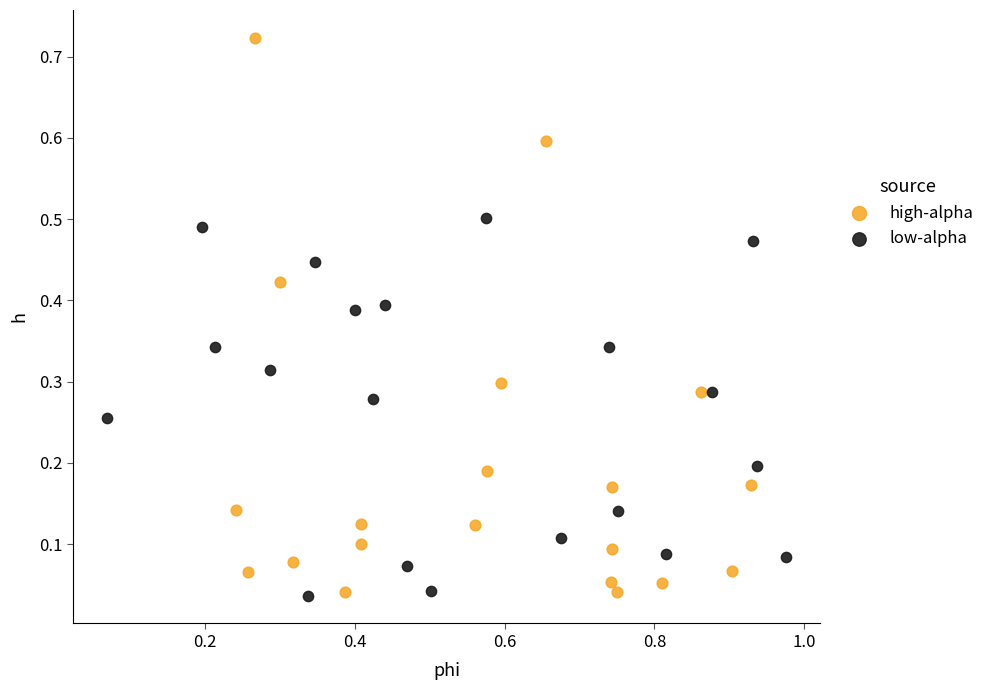

Which series has the widest spread of Y values?

high-alpha